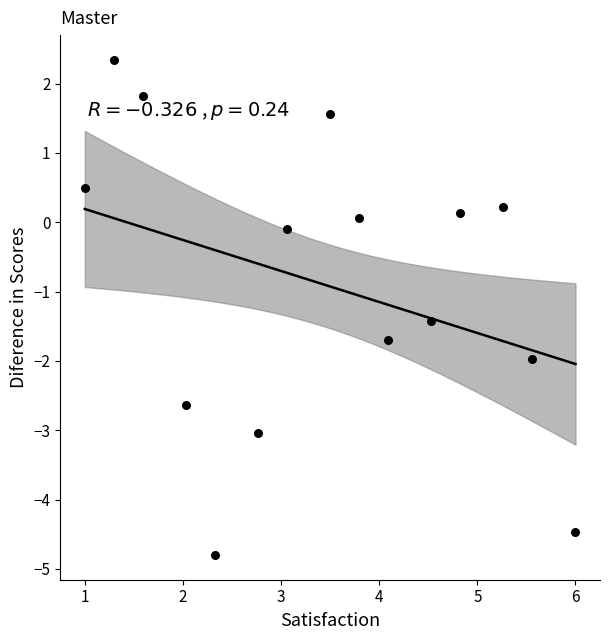

What is the range of Y values (max minus min)?

7.1